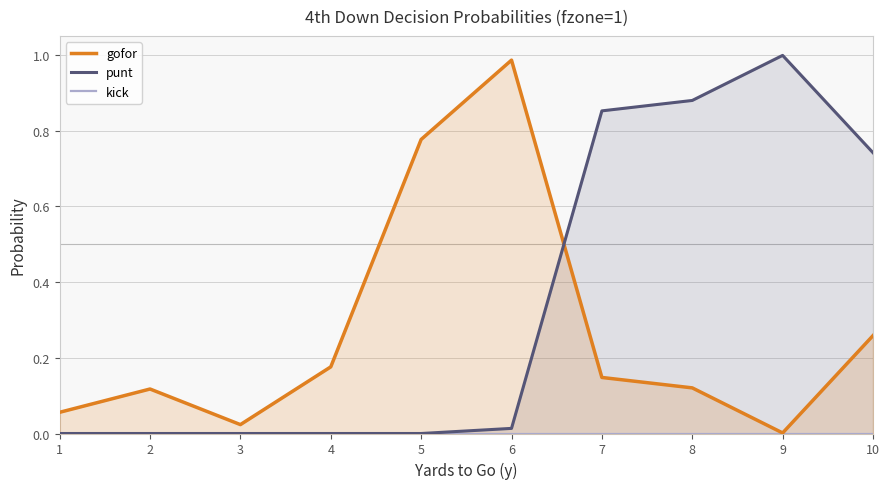

Where is gofor nearest to the value 0?

9